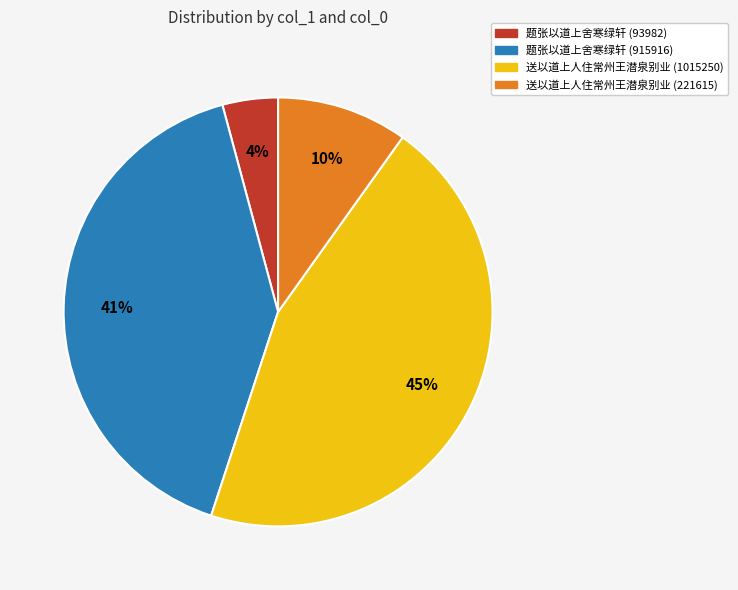

Which slice is the smallest?

题张以道上舍寒绿轩 (93982)